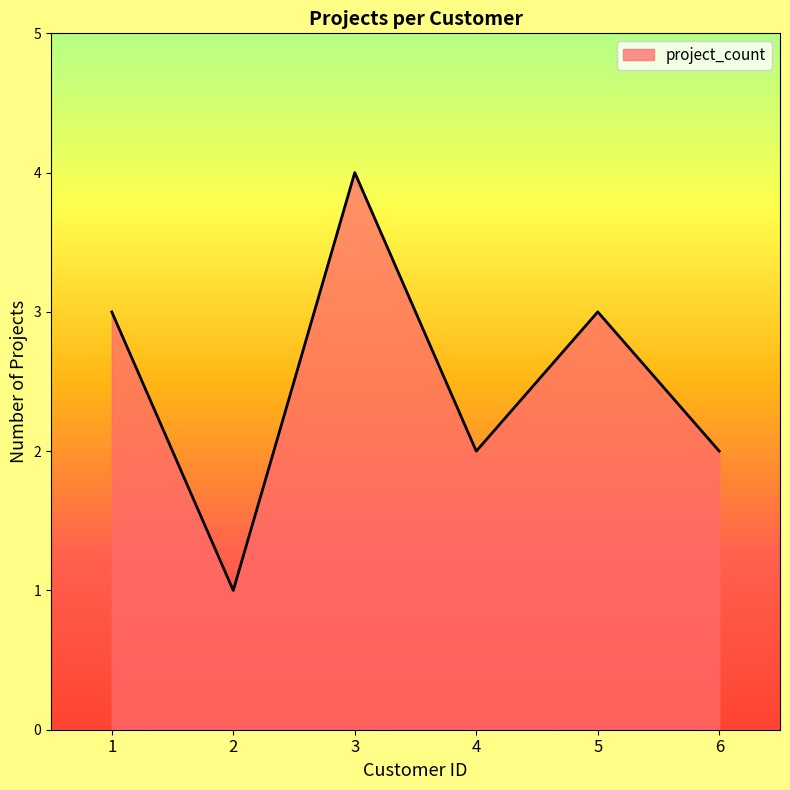

Does the chart display data point markers on the line(s)?

No